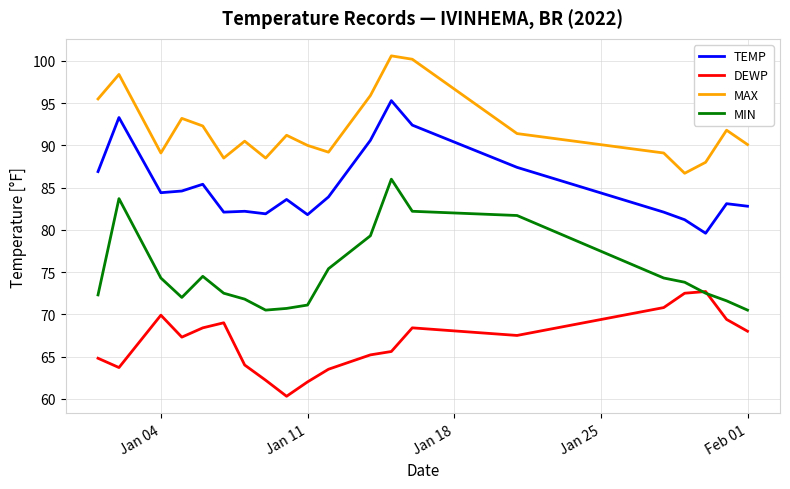

Which series has the largest total across all categories?

MAX